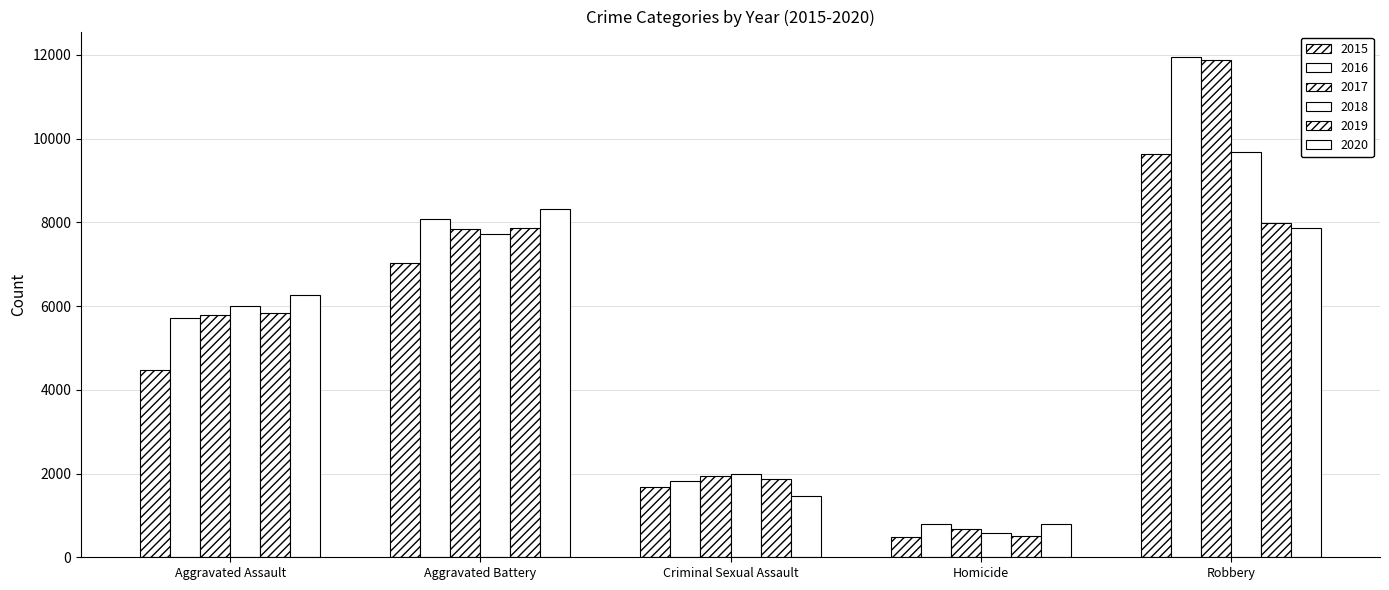

How many series are shown in this chart?

6